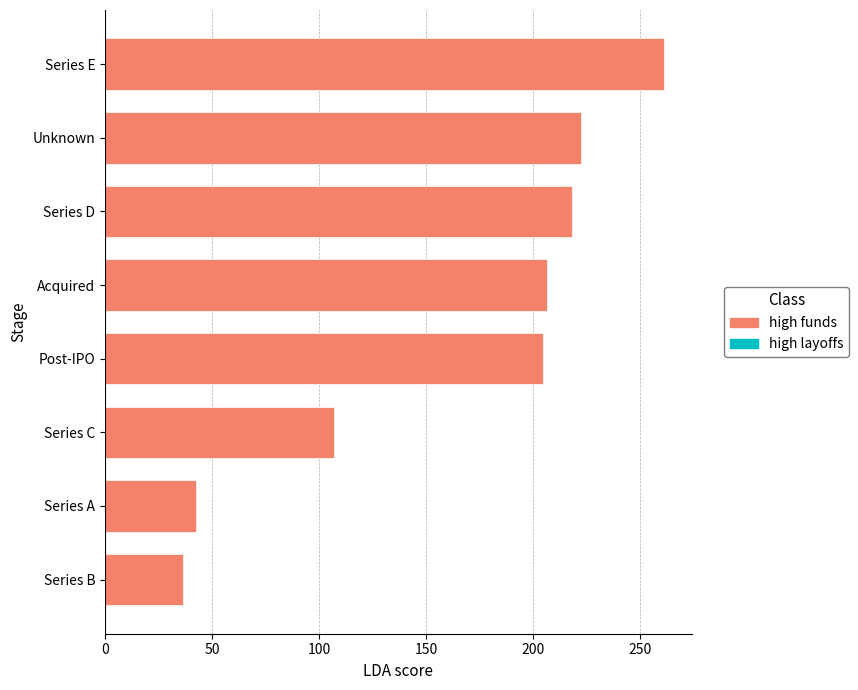

Which has a higher value, Series B or Series A?

Series A